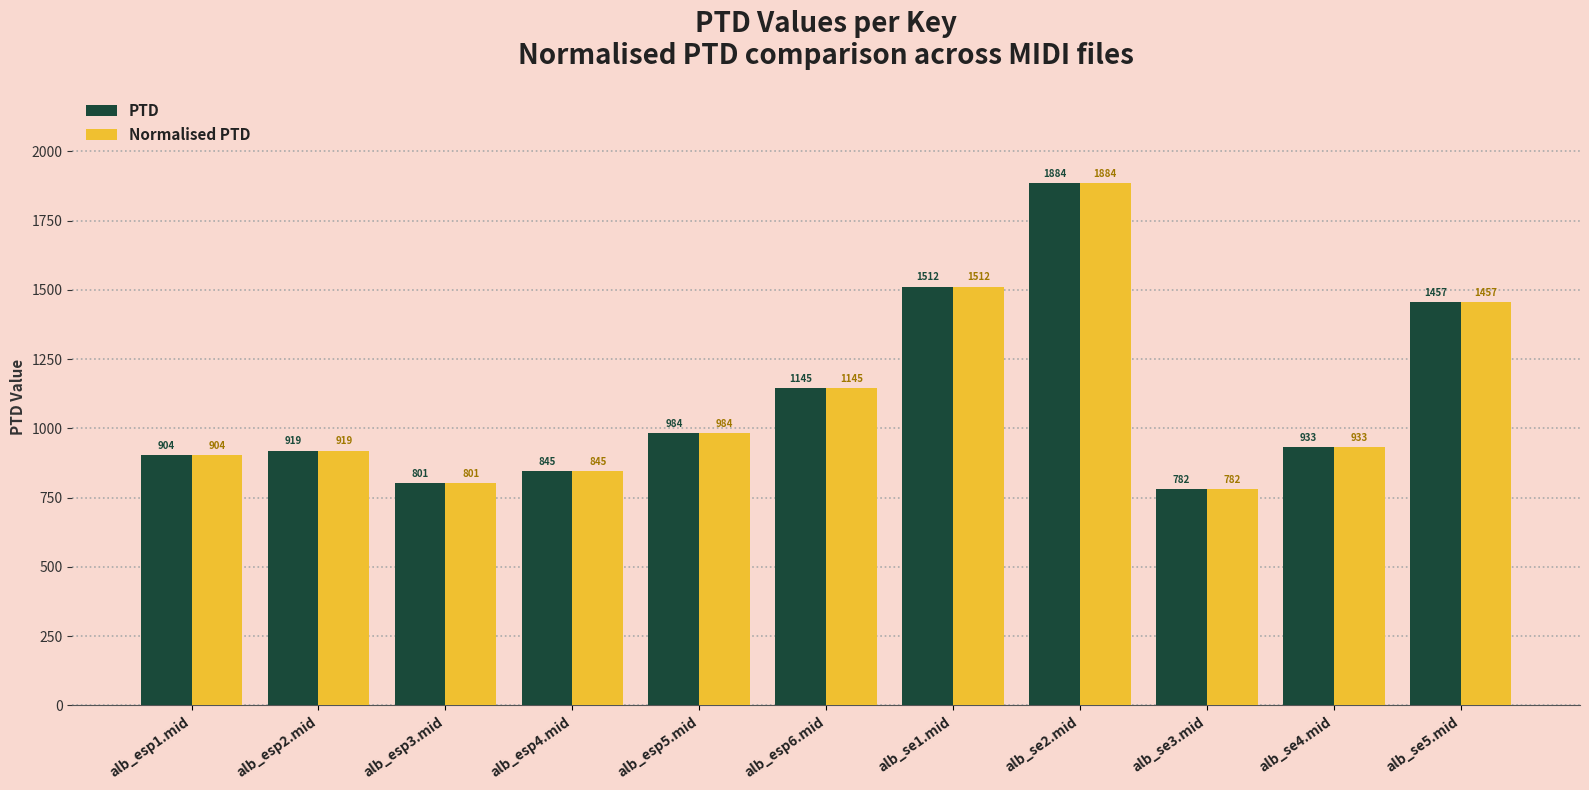

True or false: Normalised PTD has a value of 986.6 at alb_se5.mid.

False